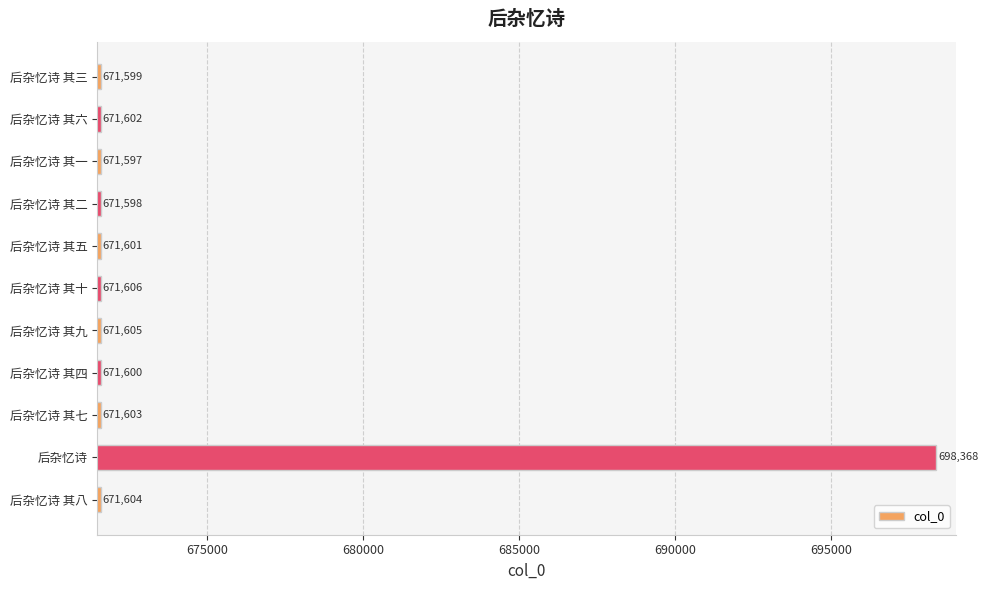

Rank the categories by value from lowest to highest.

后杂忆诗 其一, 后杂忆诗 其二, 后杂忆诗 其三, 后杂忆诗 其四, 后杂忆诗 其五, 后杂忆诗 其六, 后杂忆诗 其七, 后杂忆诗 其八, 后杂忆诗 其九, 后杂忆诗 其十, 后杂忆诗